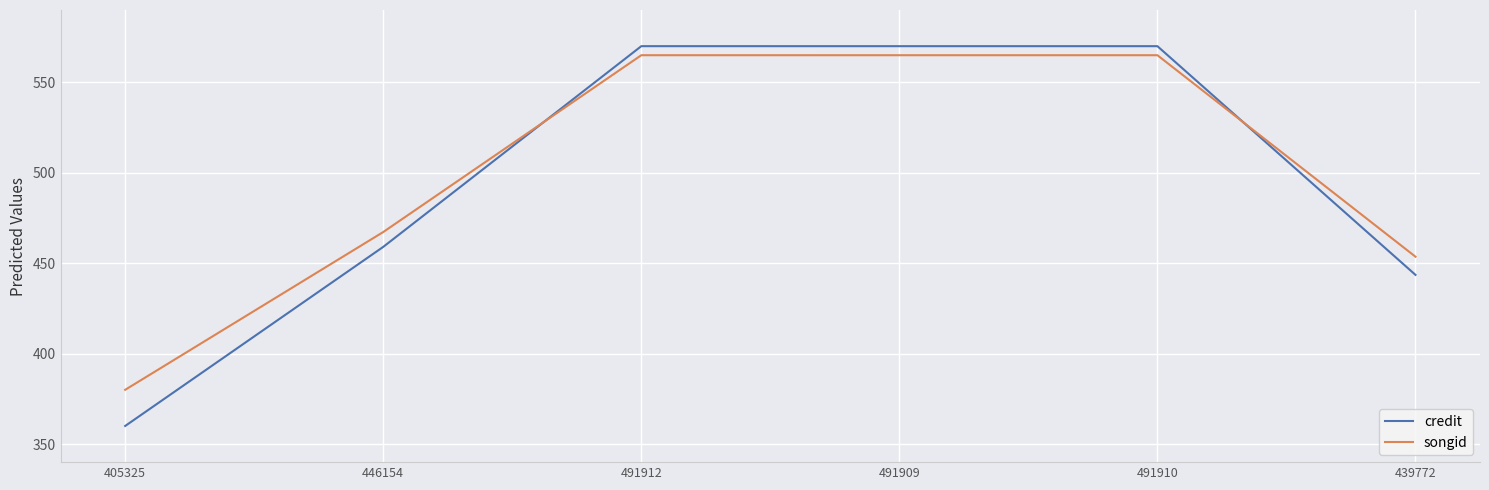

What is the smallest value displayed?

360.0